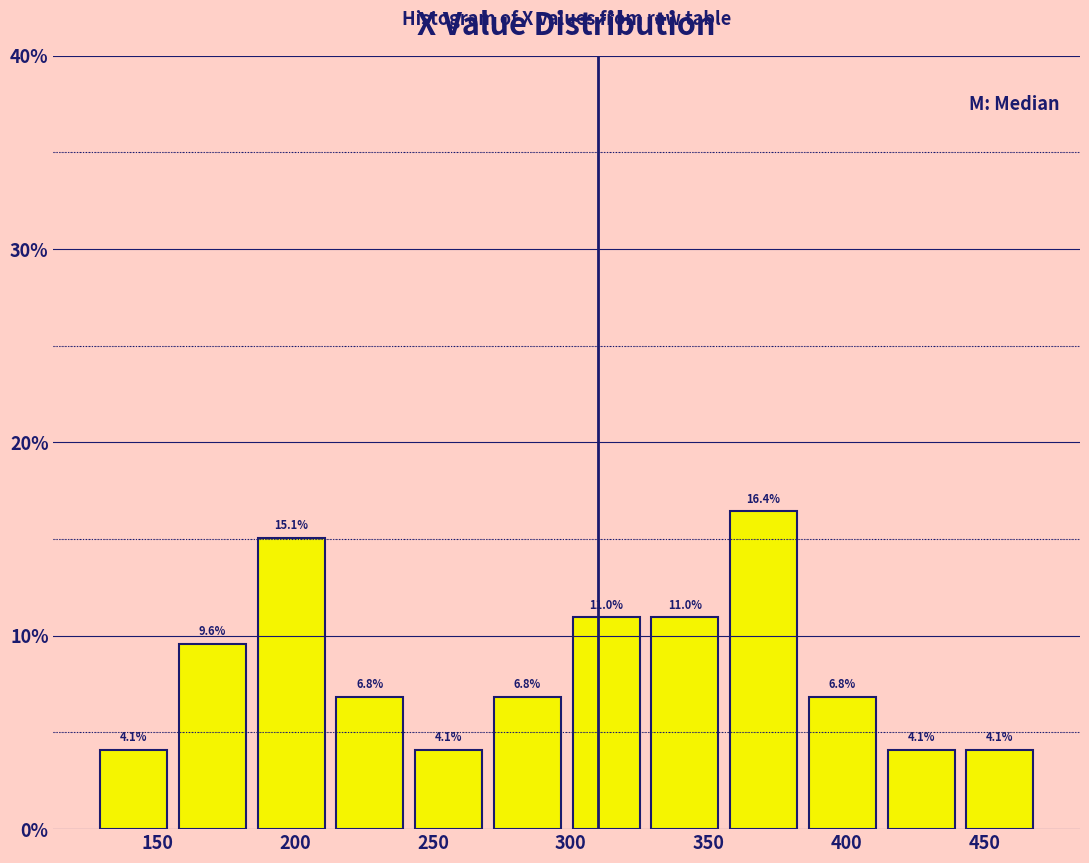

Reading left to right, list every bar in this chart as the range it spans on the x-axis followed by its height. The bar edges are not printed on the chart, so give them approximately, as read against the axis.

125 to 155: 4.1
155 to 185: 9.6
185 to 215: 15.1
215 to 240: 6.8
240 to 270: 4.1
270 to 300: 6.8
300 to 325: 11.0
325 to 355: 11.0
355 to 385: 16.4
385 to 415: 6.8
415 to 440: 4.1
440 to 470: 4.1